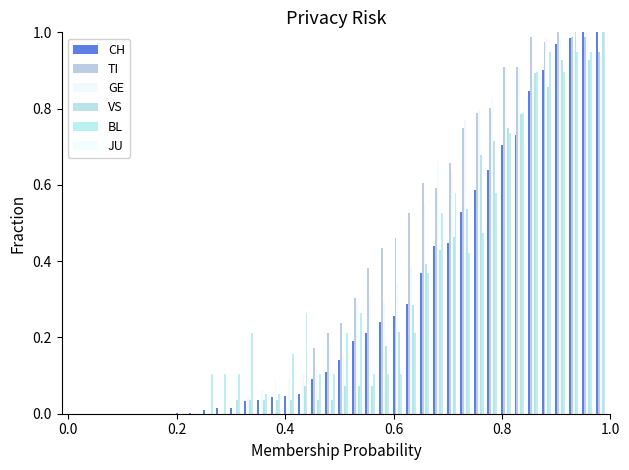

How many data points does each series have?

40